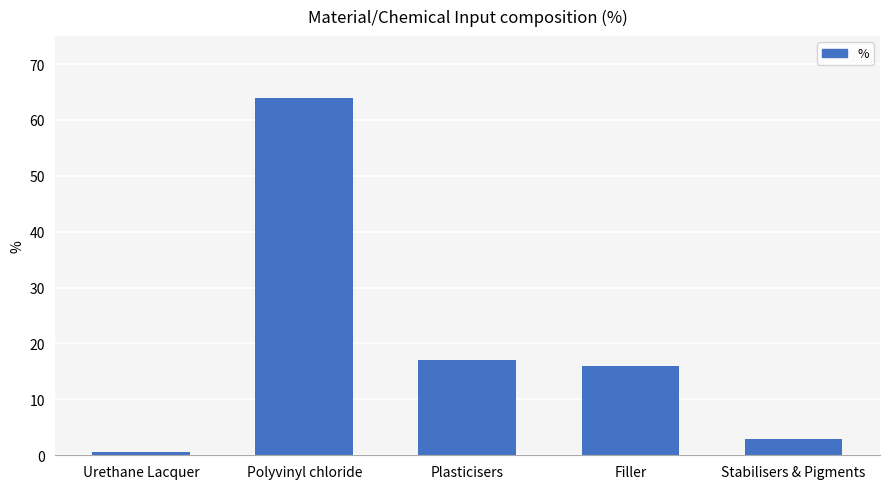

Is it true that the value at Polyvinyl chloride is 18.1?

False